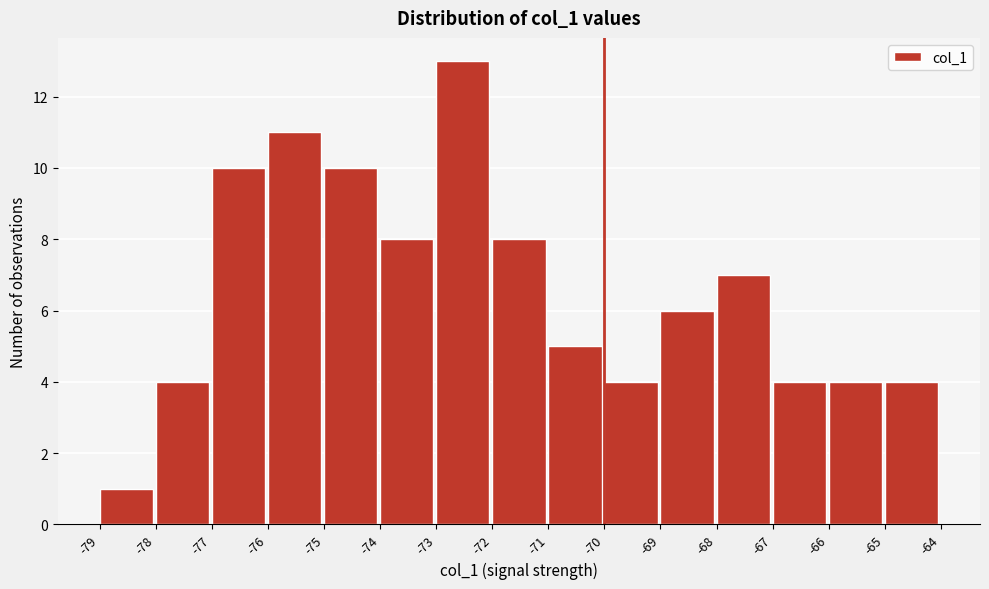

Which range on the x-axis has the tallest bar?

-73 to -72